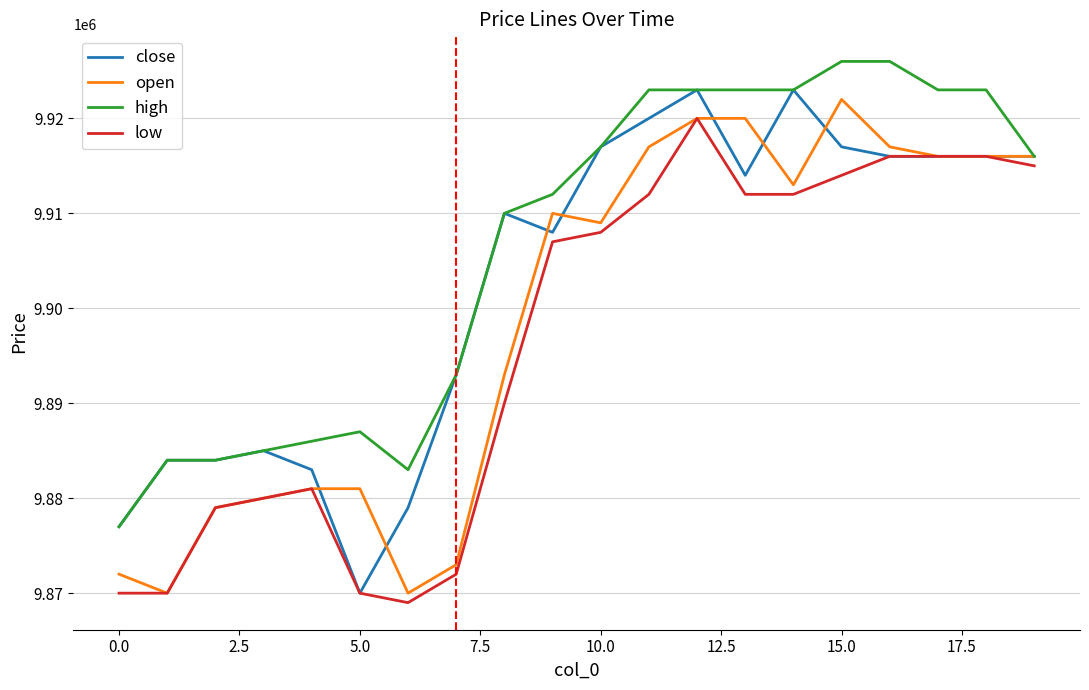

How many distinct data groups are displayed?

4